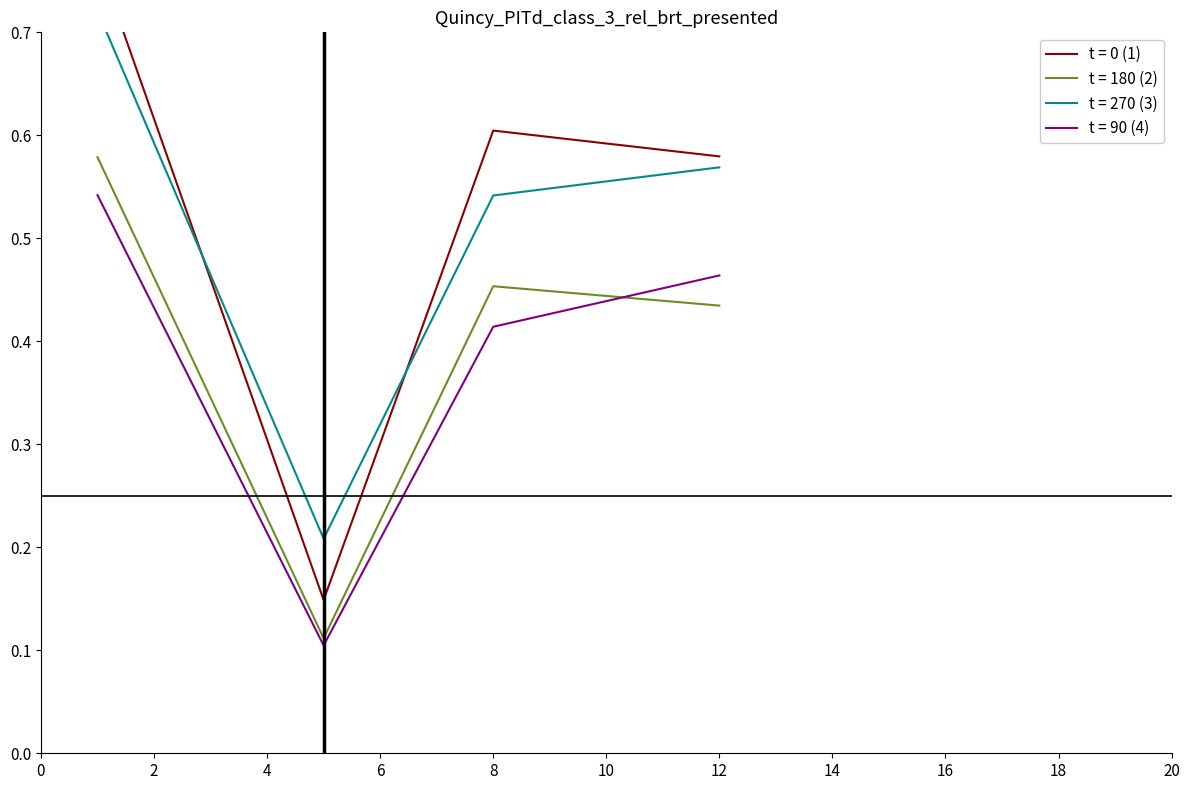

The value of t = 180 (2) at 8 is 0.3. True or false?

False